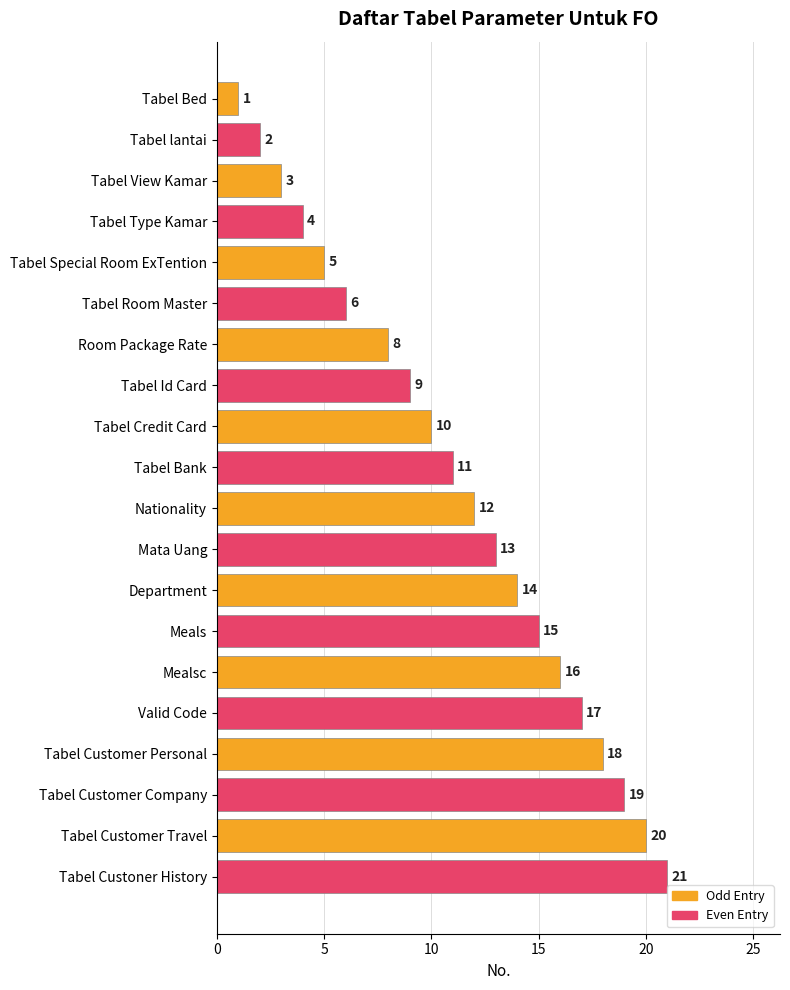

List the labels in order of value, smallest first.

Tabel Bed, Tabel lantai, Tabel View Kamar, Tabel Type Kamar, Tabel Special Room ExTention, Tabel Room Master, Room Package Rate, Tabel Id Card, Tabel Credit Card, Tabel Bank, Nationality, Mata Uang, Department, Meals, Mealsc, Valid Code, Tabel Customer Personal, Tabel Customer Company, Tabel Customer Travel, Tabel Custoner History